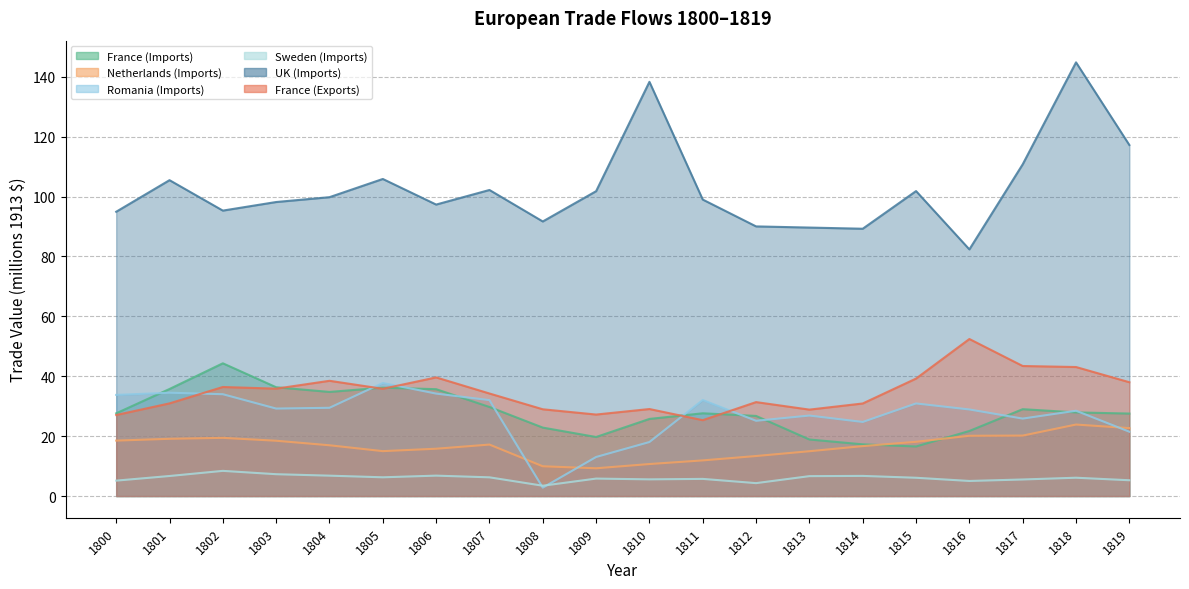

What is the value of the UK (Imports) point at the 15th from the left?

89.3